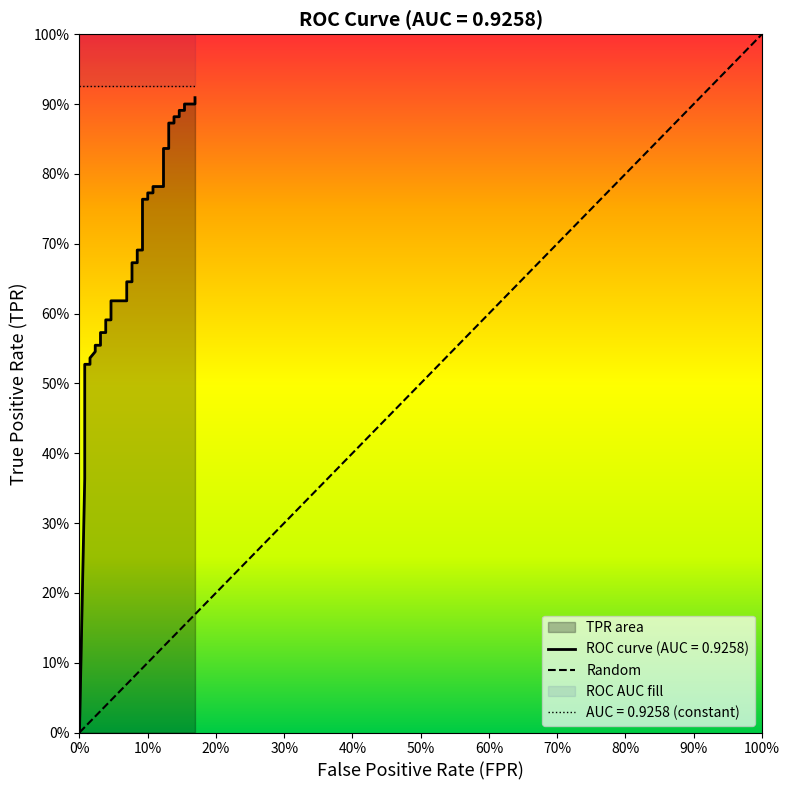

True or false: the data shows 1.5 at 32.

False